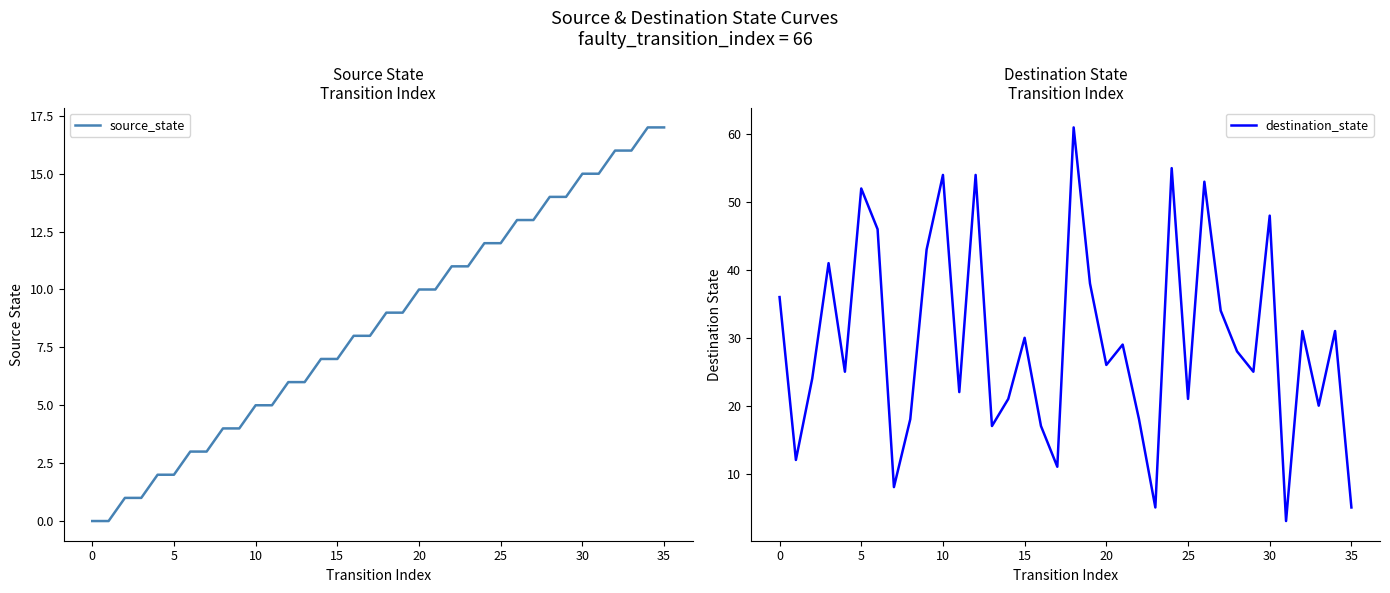

Is it true that source_state equals 7 at 15?

True